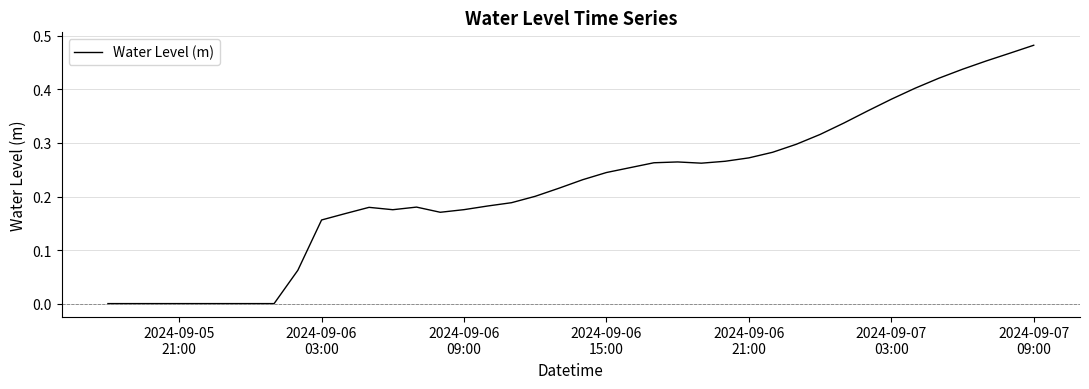

How many lines are shown in the chart?

1